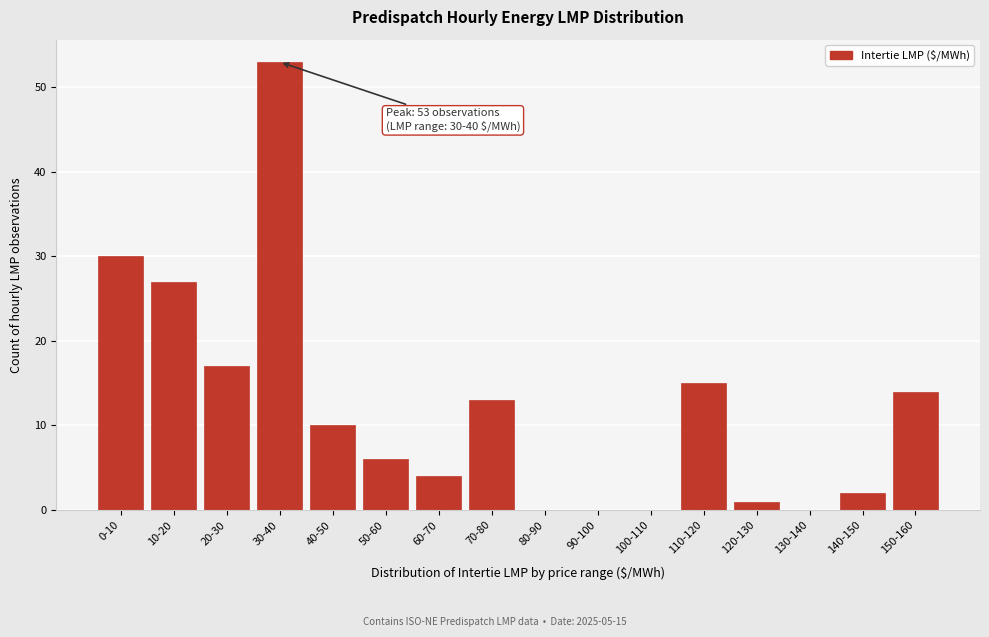

Reading left to right, extract all data points from this chart.

0-10=30	10-20=27	20-30=17	30-40=53	40-50=10	50-60=6	60-70=4	70-80=13	80-90=0	90-100=0	100-110=0	110-120=15	120-130=1	130-140=0	140-150=2	150-160=14